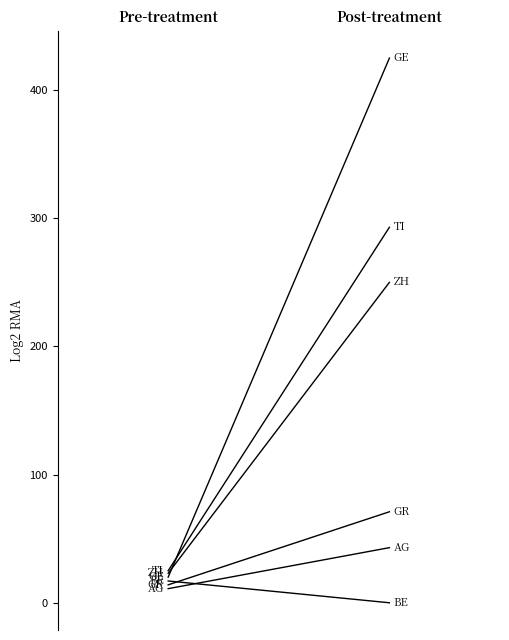

Reading left to right, transcribe all the data shown in this chart.

AG: 11	43
GE: 20	425
ZH: 23	250
BE: 17	0
TI: 25	293
GR: 14	71